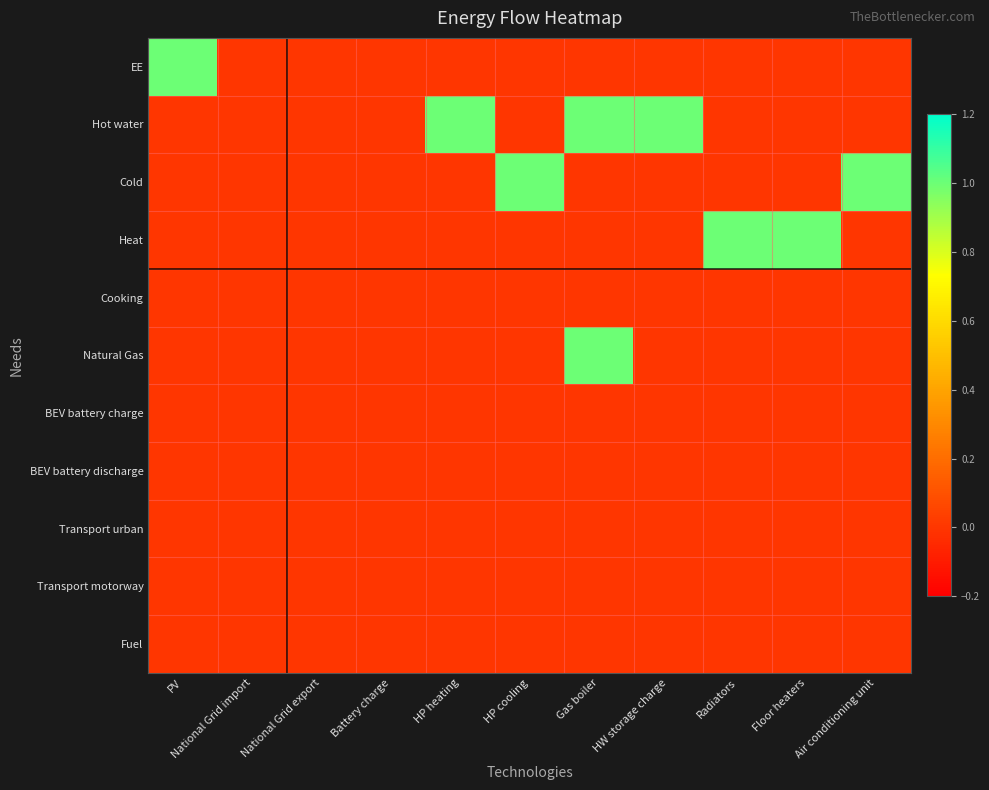

Reading left to right, what are all the values shown in this chart?

EE: PV=1	National Grid import=0	National Grid export=0	Battery charge=0	HP heating=0	HP cooling=0	Gas boiler=0	HW storage charge=0	Radiators=0	Floor heaters=0	Air conditioning unit=0
Hot water: PV=0	National Grid import=0	National Grid export=0	Battery charge=0	HP heating=1	HP cooling=0	Gas boiler=1	HW storage charge=1	Radiators=0	Floor heaters=0	Air conditioning unit=0
Cold: PV=0	National Grid import=0	National Grid export=0	Battery charge=0	HP heating=0	HP cooling=1	Gas boiler=0	HW storage charge=0	Radiators=0	Floor heaters=0	Air conditioning unit=1
Heat: PV=0	National Grid import=0	National Grid export=0	Battery charge=0	HP heating=0	HP cooling=0	Gas boiler=0	HW storage charge=0	Radiators=1	Floor heaters=1	Air conditioning unit=0
Cooking: PV=0	National Grid import=0	National Grid export=0	Battery charge=0	HP heating=0	HP cooling=0	Gas boiler=0	HW storage charge=0	Radiators=0	Floor heaters=0	Air conditioning unit=0
Natural Gas: PV=0	National Grid import=0	National Grid export=0	Battery charge=0	HP heating=0	HP cooling=0	Gas boiler=1	HW storage charge=0	Radiators=0	Floor heaters=0	Air conditioning unit=0
BEV battery charge: PV=0	National Grid import=0	National Grid export=0	Battery charge=0	HP heating=0	HP cooling=0	Gas boiler=0	HW storage charge=0	Radiators=0	Floor heaters=0	Air conditioning unit=0
BEV battery discharge: PV=0	National Grid import=0	National Grid export=0	Battery charge=0	HP heating=0	HP cooling=0	Gas boiler=0	HW storage charge=0	Radiators=0	Floor heaters=0	Air conditioning unit=0
Transport urban: PV=0	National Grid import=0	National Grid export=0	Battery charge=0	HP heating=0	HP cooling=0	Gas boiler=0	HW storage charge=0	Radiators=0	Floor heaters=0	Air conditioning unit=0
Transport motorway: PV=0	National Grid import=0	National Grid export=0	Battery charge=0	HP heating=0	HP cooling=0	Gas boiler=0	HW storage charge=0	Radiators=0	Floor heaters=0	Air conditioning unit=0
Fuel: PV=0	National Grid import=0	National Grid export=0	Battery charge=0	HP heating=0	HP cooling=0	Gas boiler=0	HW storage charge=0	Radiators=0	Floor heaters=0	Air conditioning unit=0